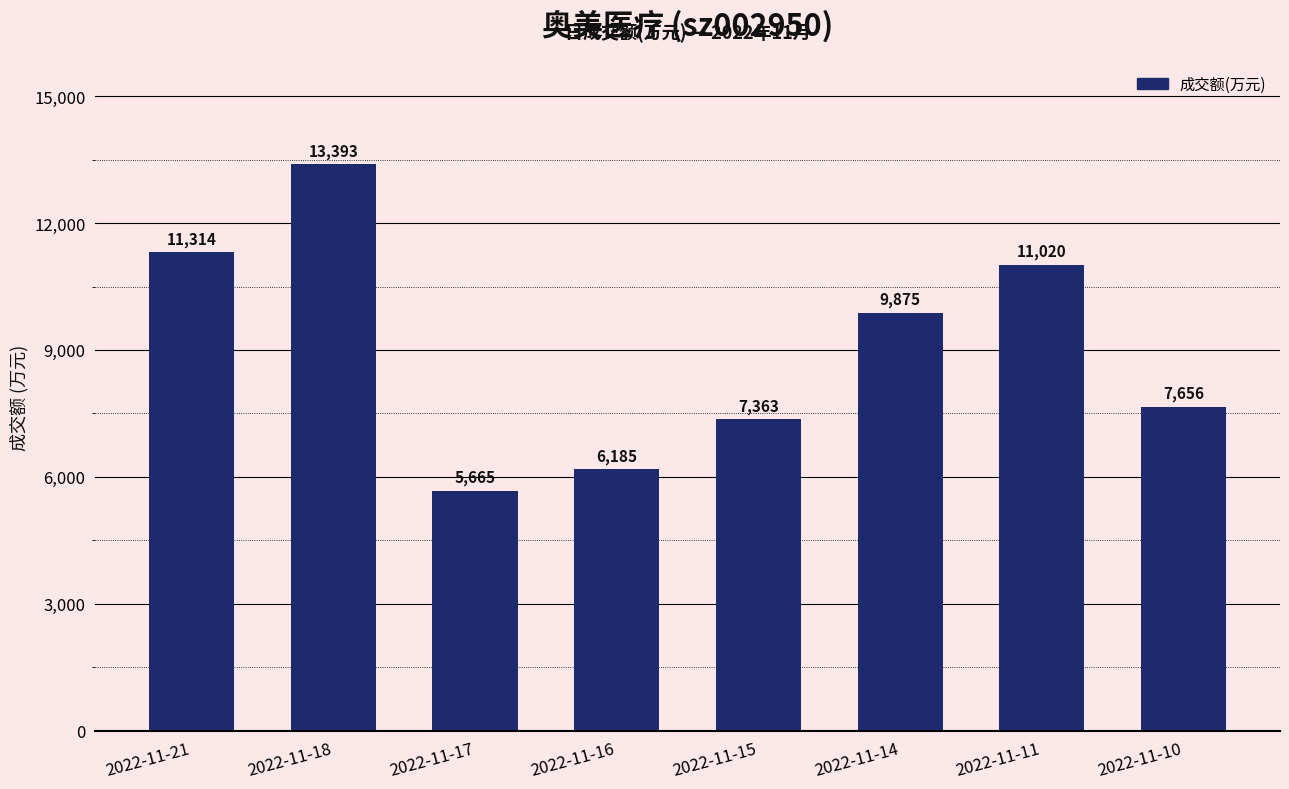

What is the value of the 5th bar from the left?

7363